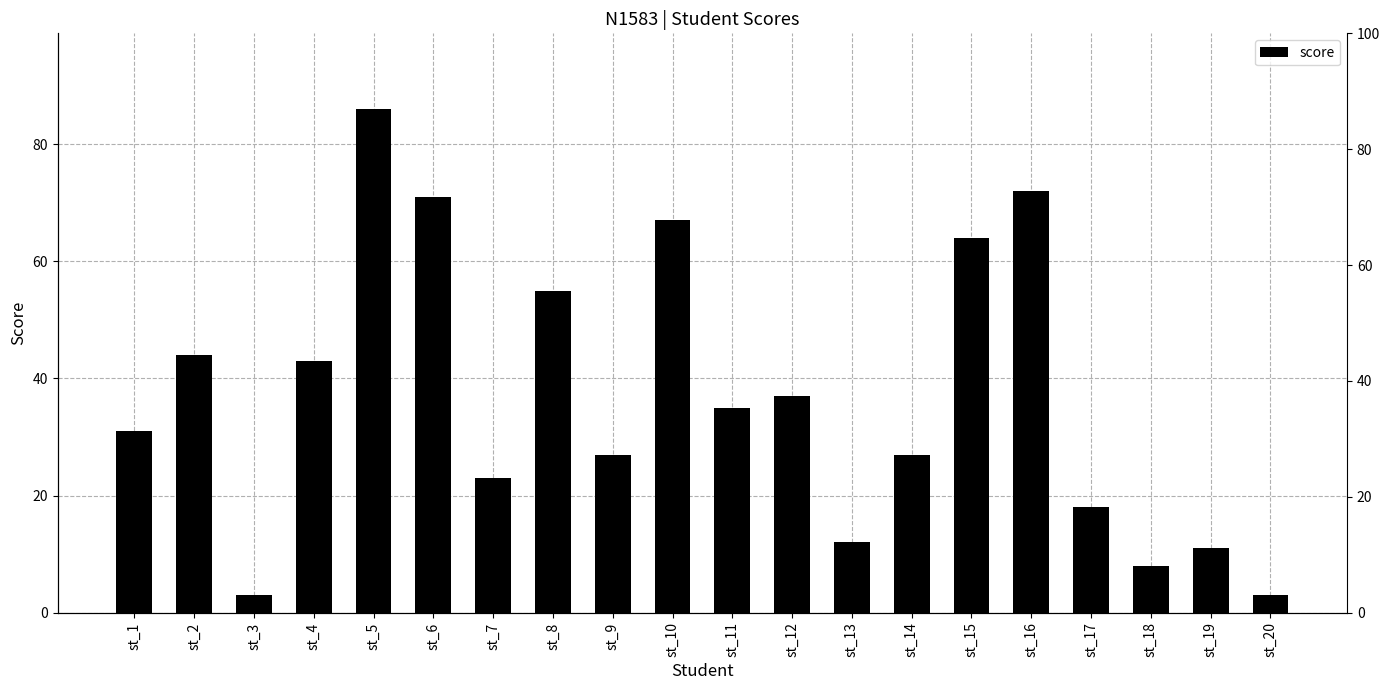

Which label corresponds to the largest value in the chart?

st_5